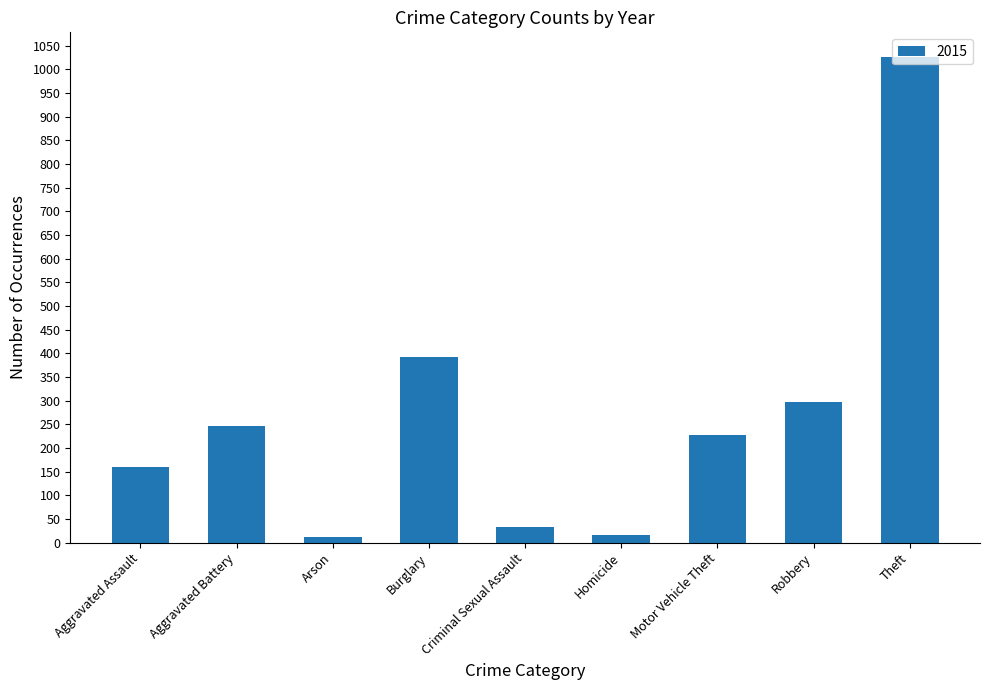

What is the ratio of the value at Burglary to the value at Motor Vehicle Theft?

1.7